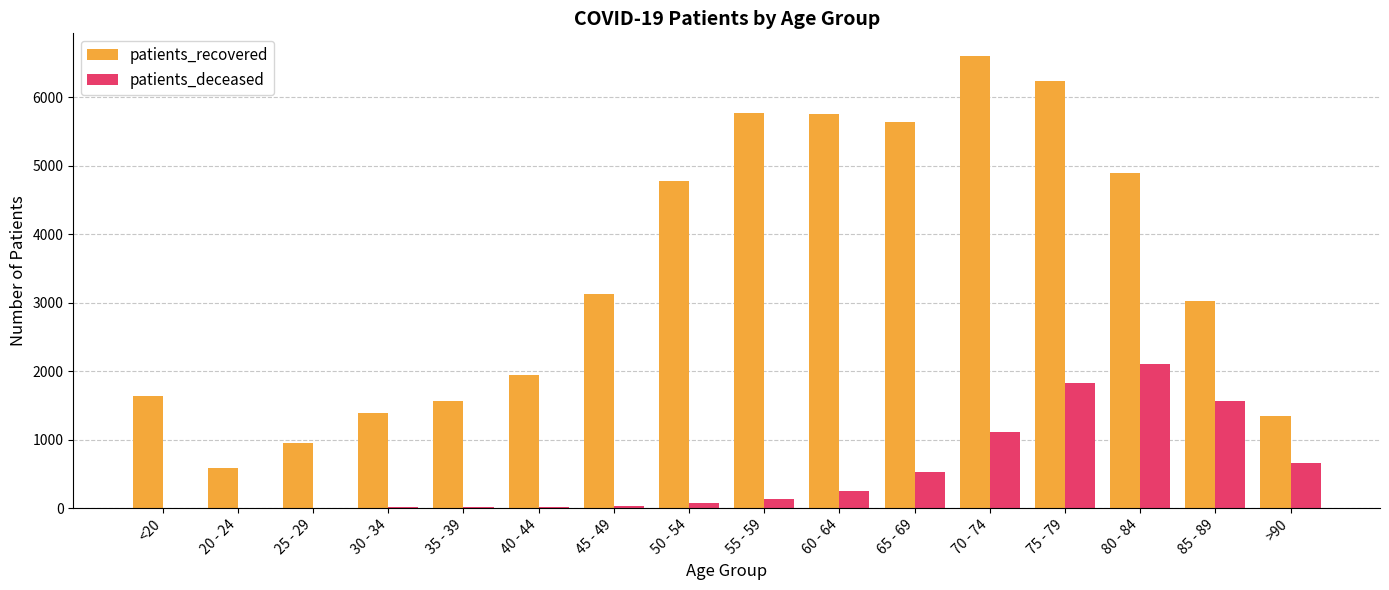

What is the sum of the patients_deceased values at 35 - 39 and 70 - 74?

1125